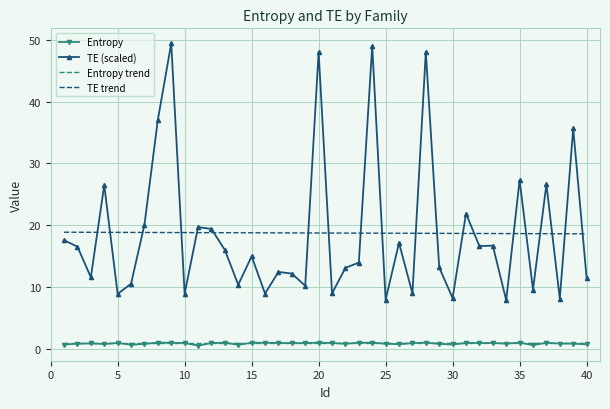

Which series has the largest range (max minus min)?

TE (scaled)